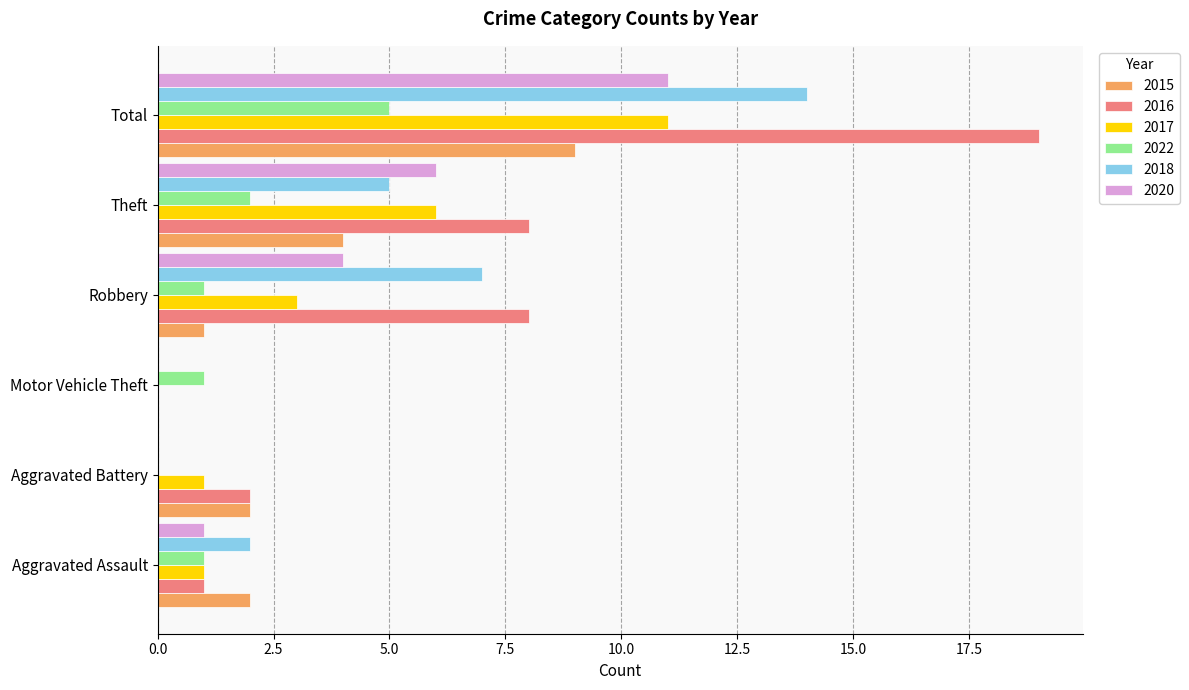

Count the 2015 values in the range 1 to 4.

4